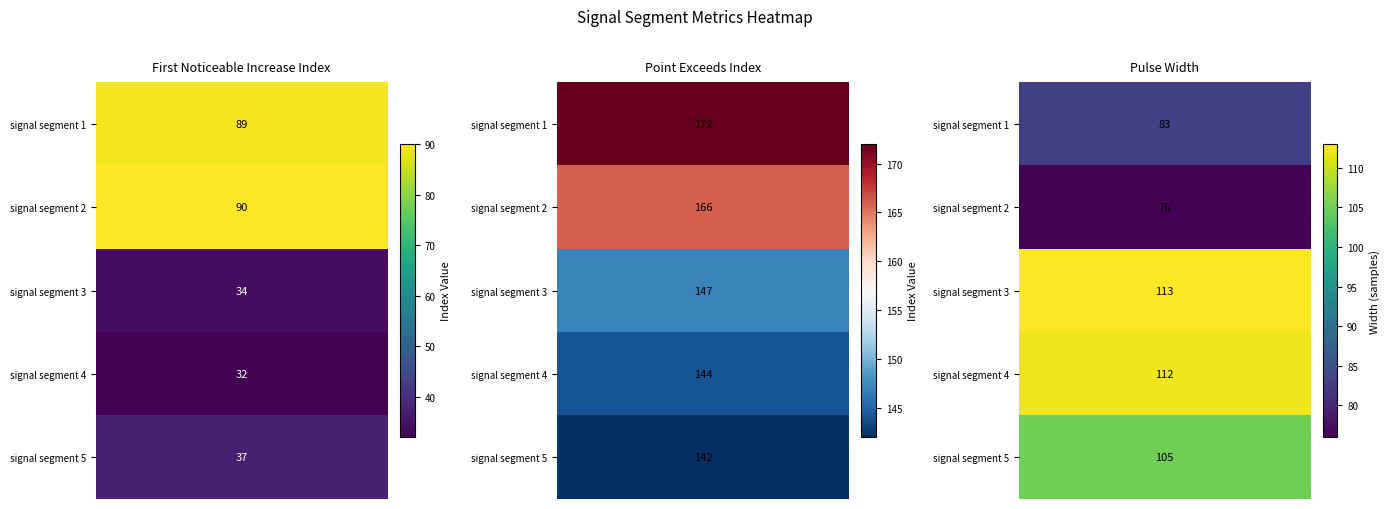

How many categories are shown in the chart?

3